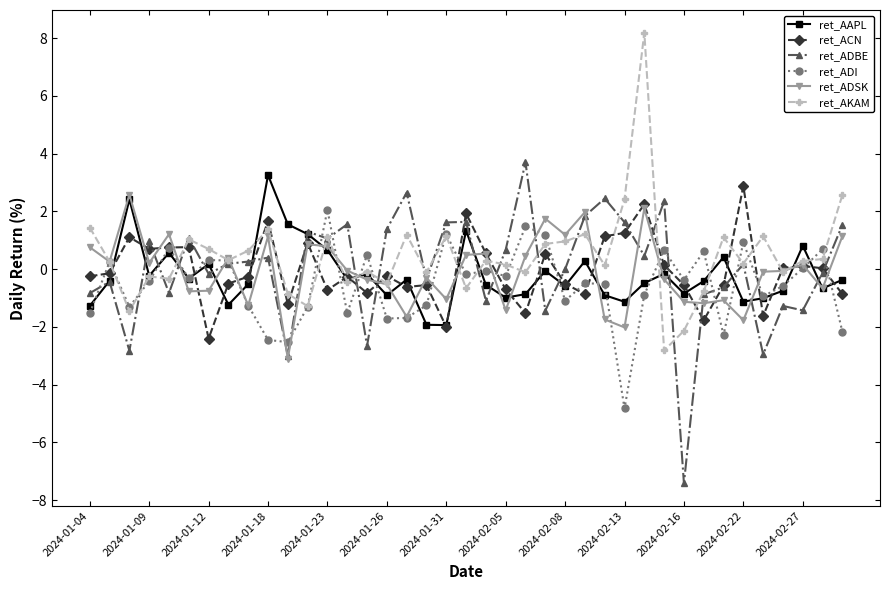

True or false: ret_ADBE has more than 1 points higher than both neighbors.

True